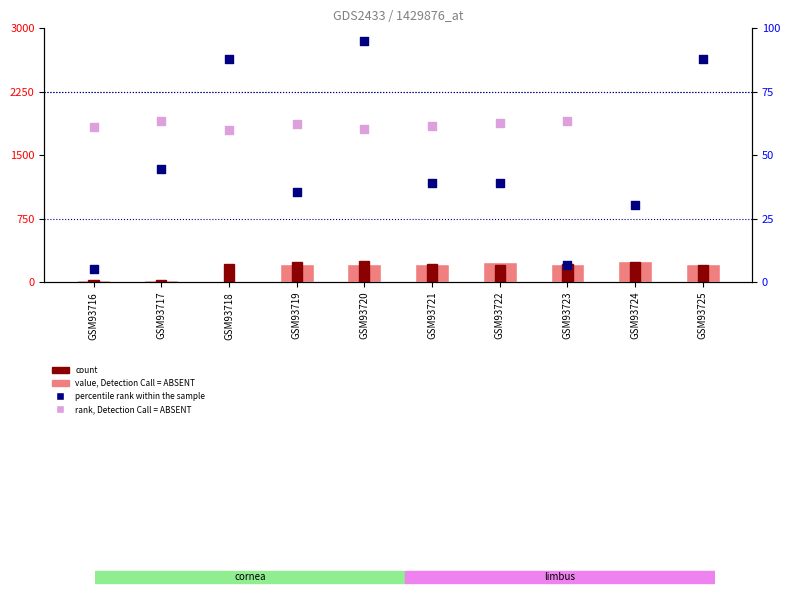

Which series has the largest total across all categories?

count